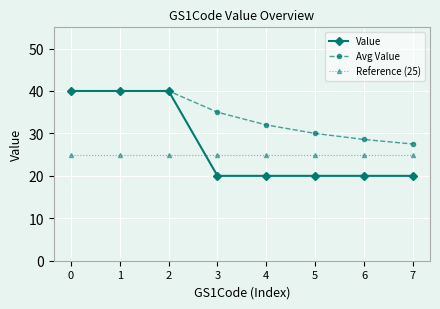

List the series in order of their overall mean, lowest first.

Reference (25), Value, Avg Value